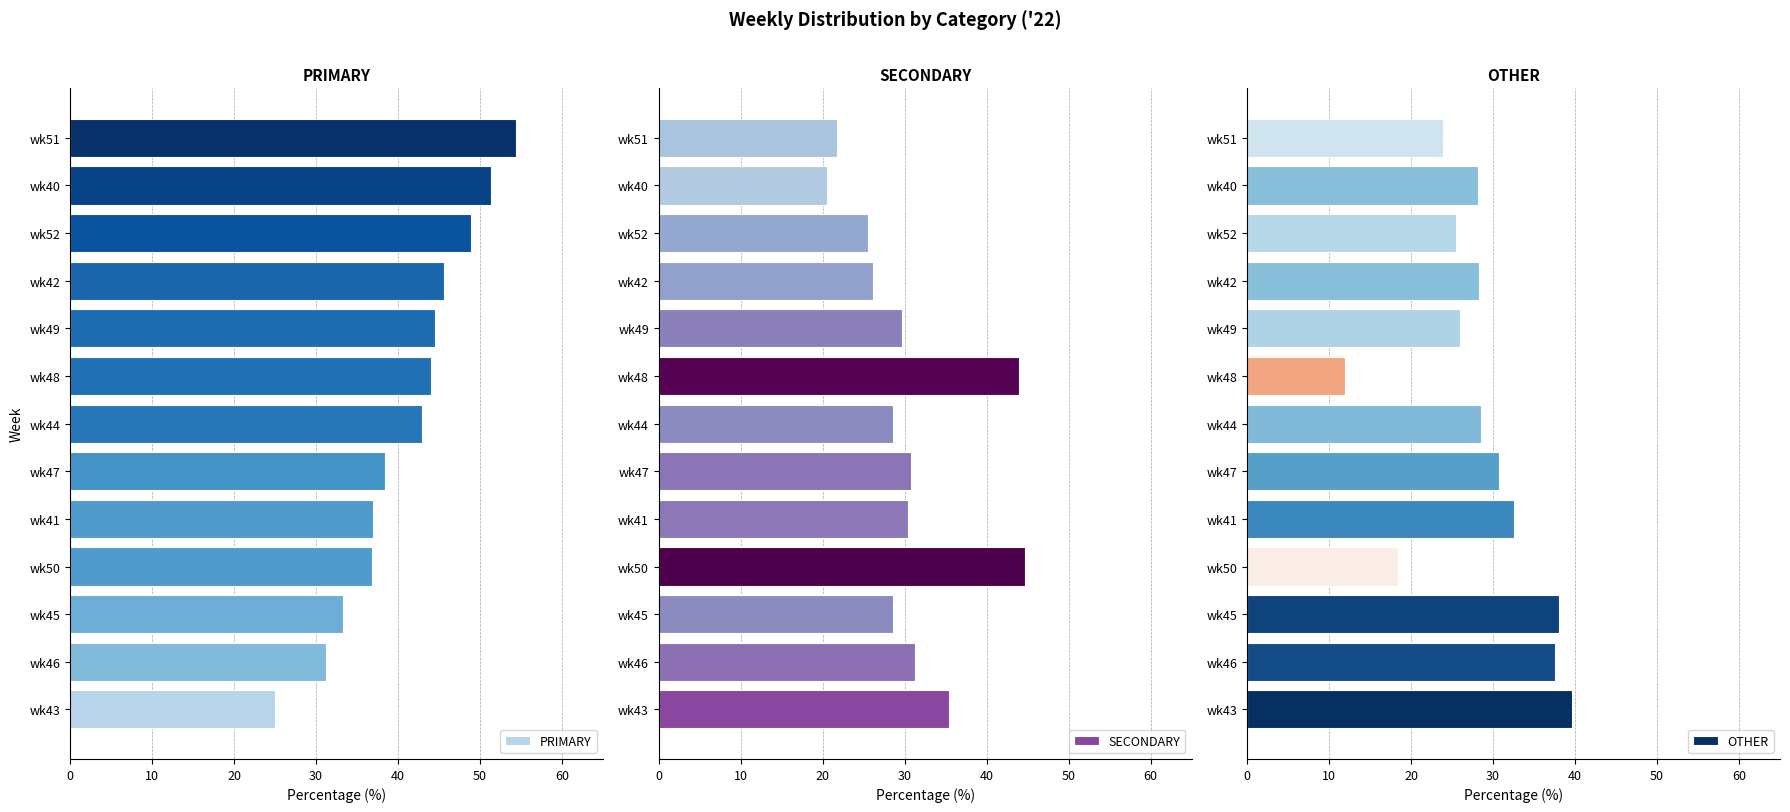

What is the lowest value of the PRIMARY series?

25.0